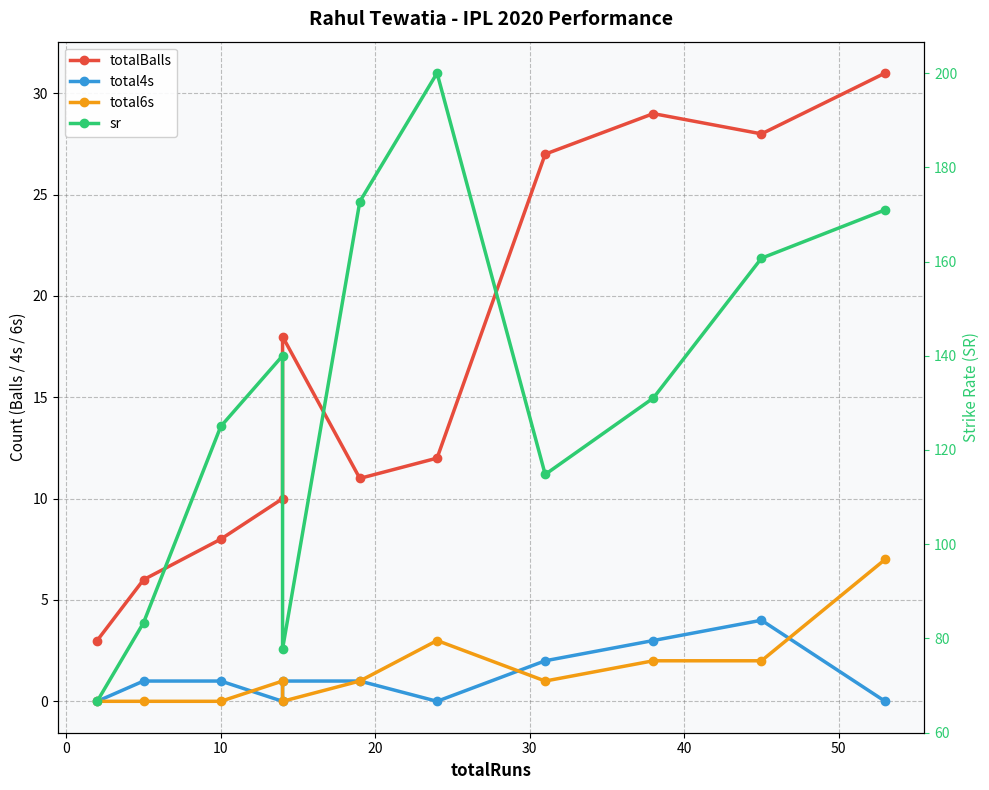

True or false: total4s and sr intersect in this chart.

False